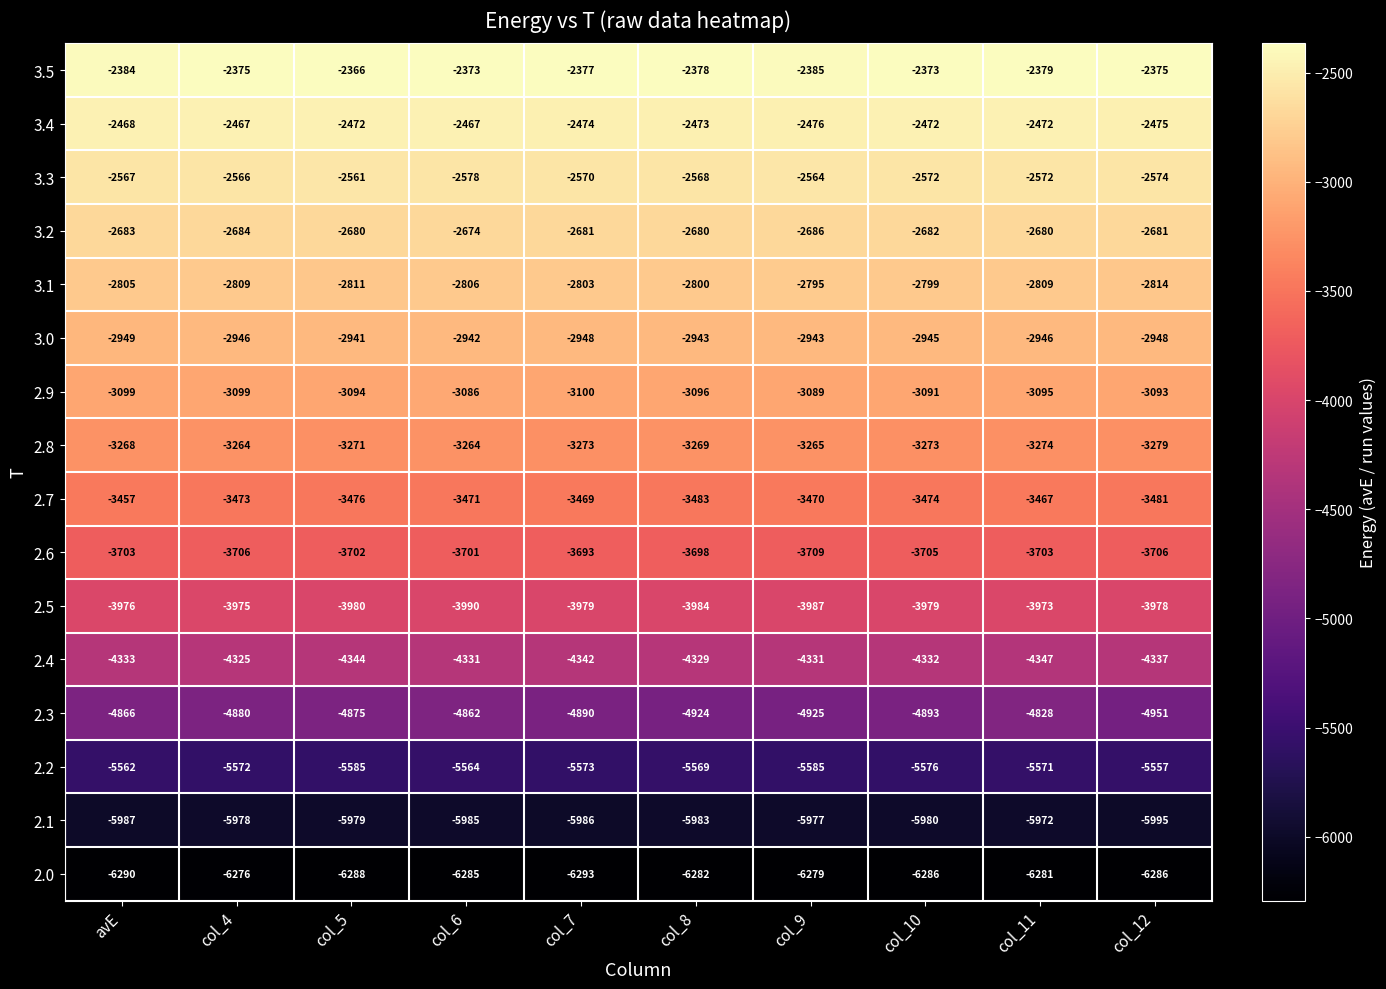

The value of 2.9 at col_7 is -5009. True or false?

False